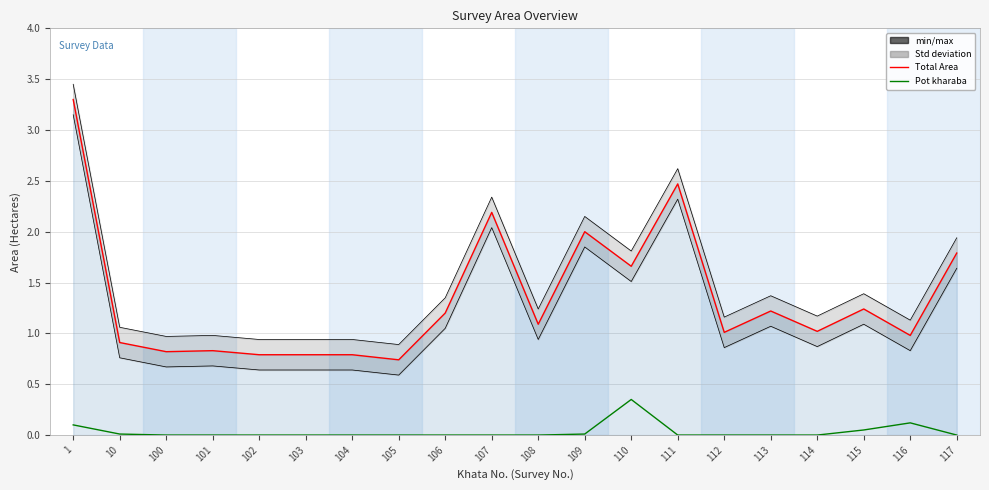

True or false: Pot kharaba and Total Area cross at least once.

False